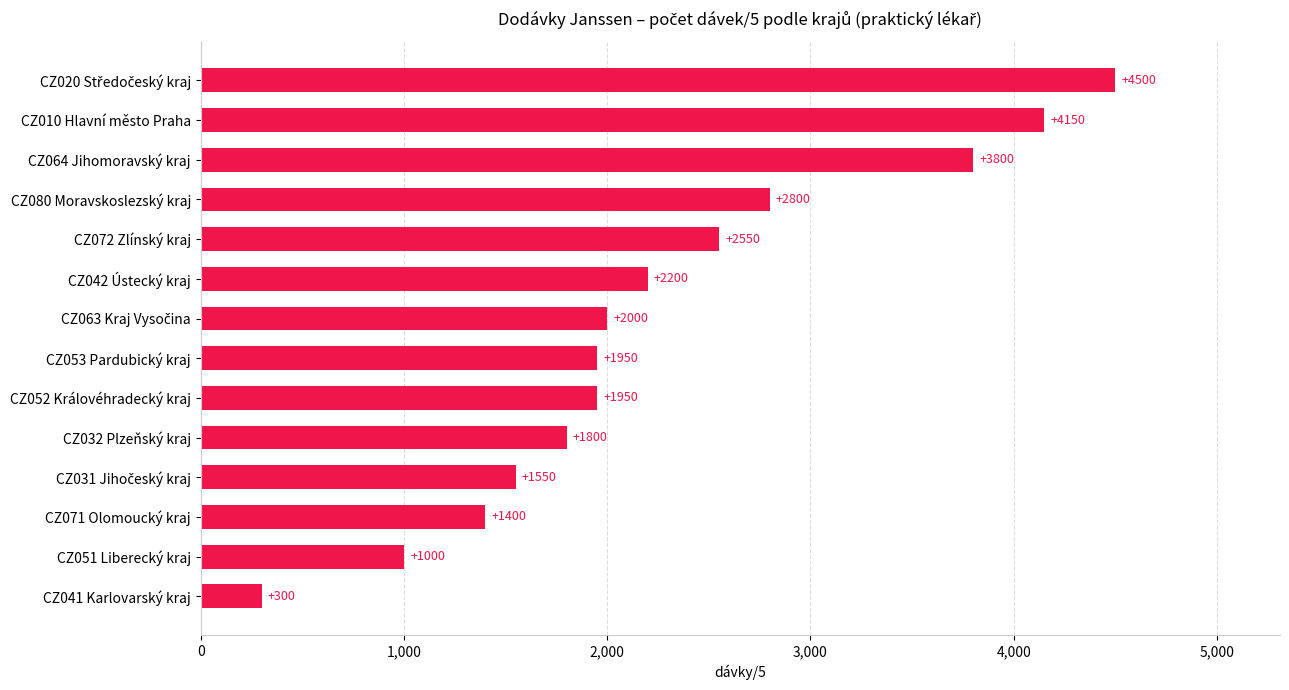

Which has a higher value, CZ053 Pardubický kraj or CZ051 Liberecký kraj?

CZ053 Pardubický kraj